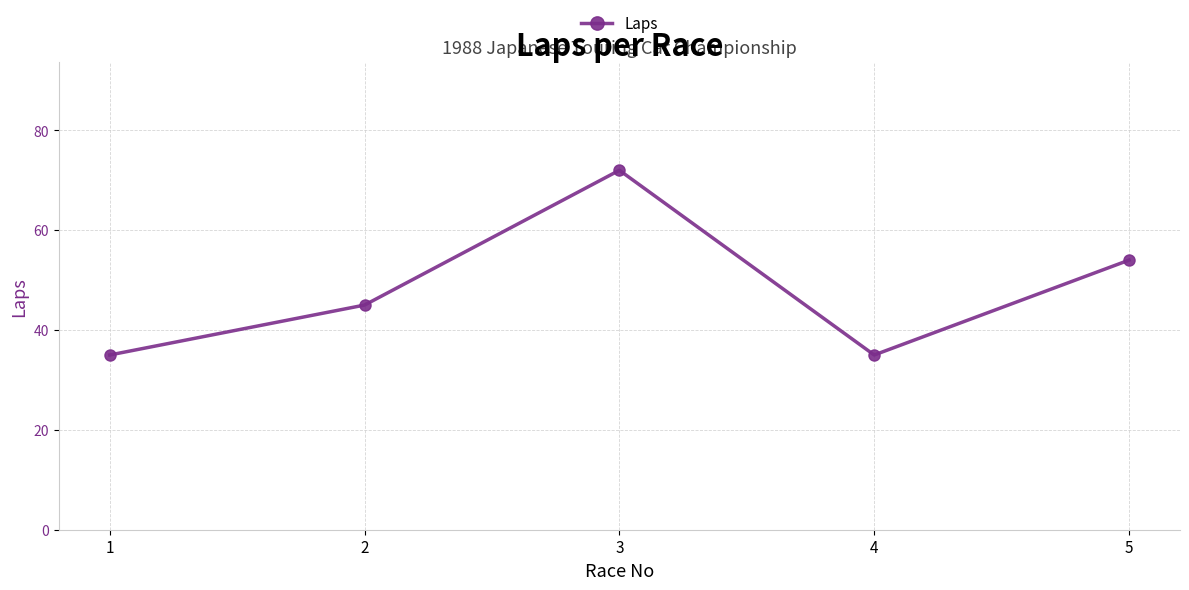

At which label is the value closest to 53?

5